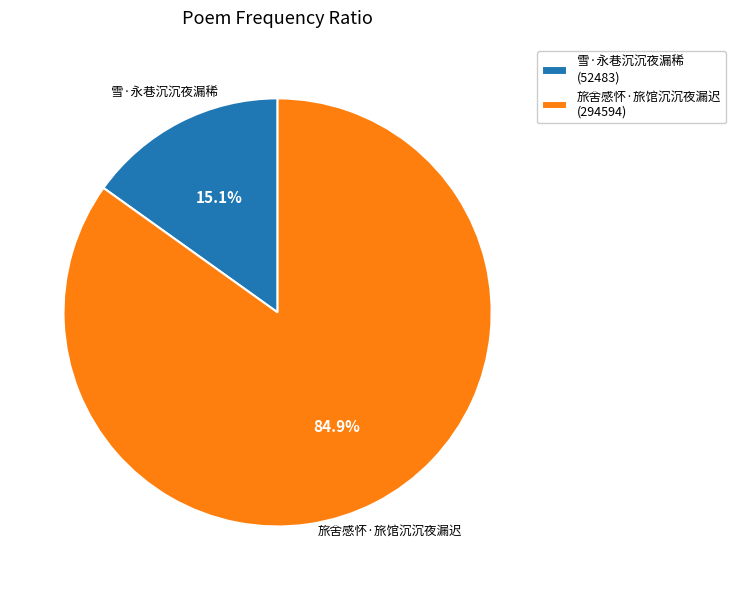

Does any single category account for the majority?

Yes